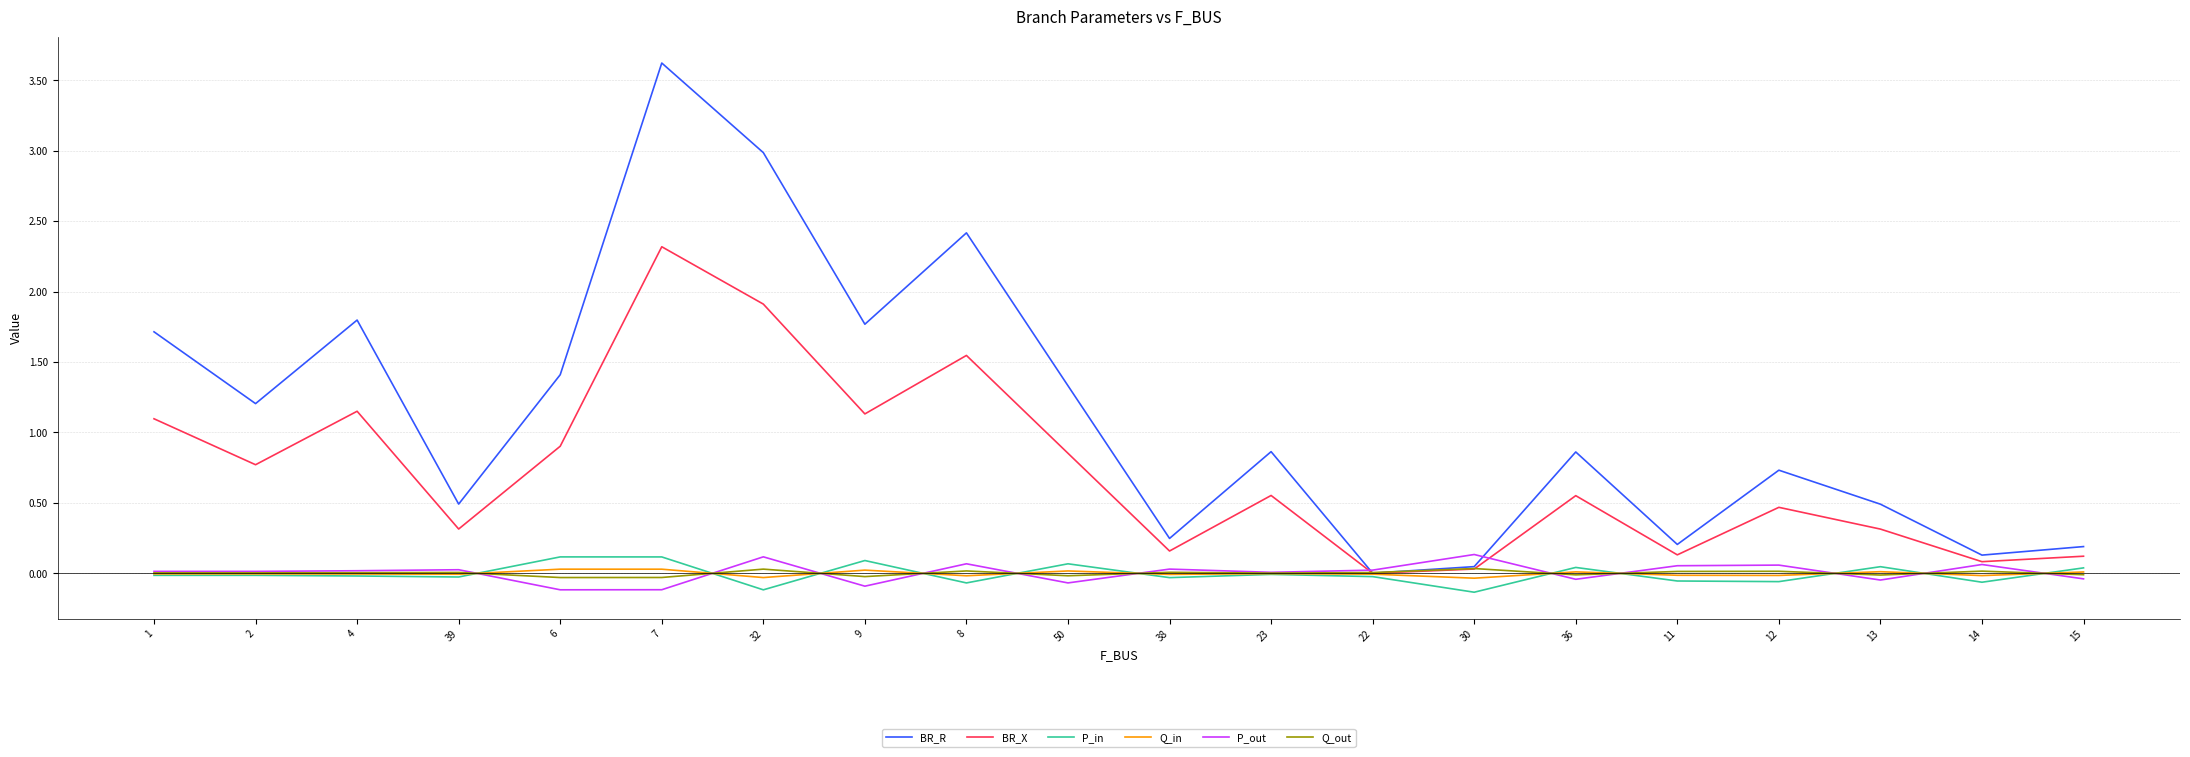

Is it true that BR_R equals 1.2 at 2?

True